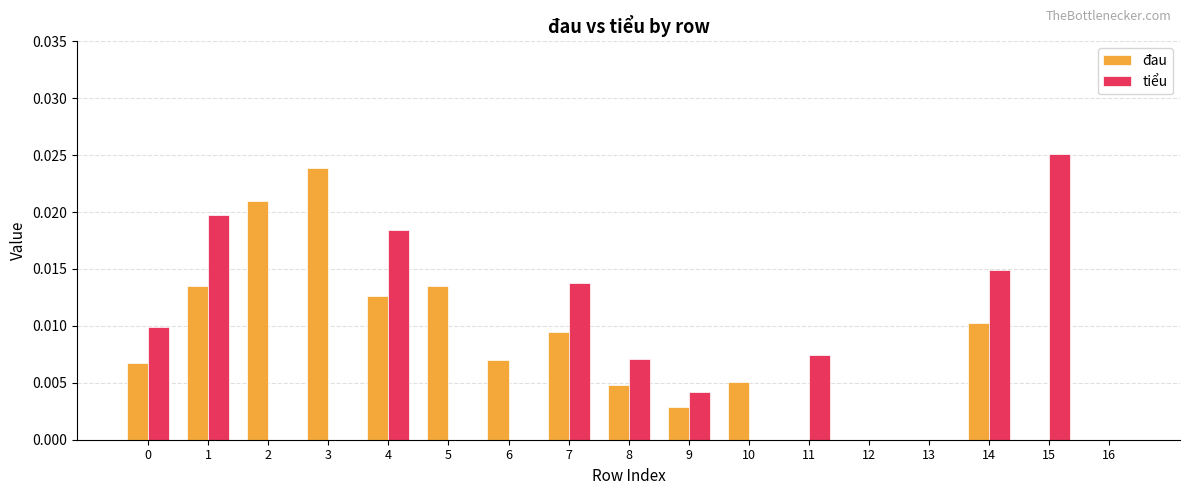

At which category does the chart reach its peak across all series?

15